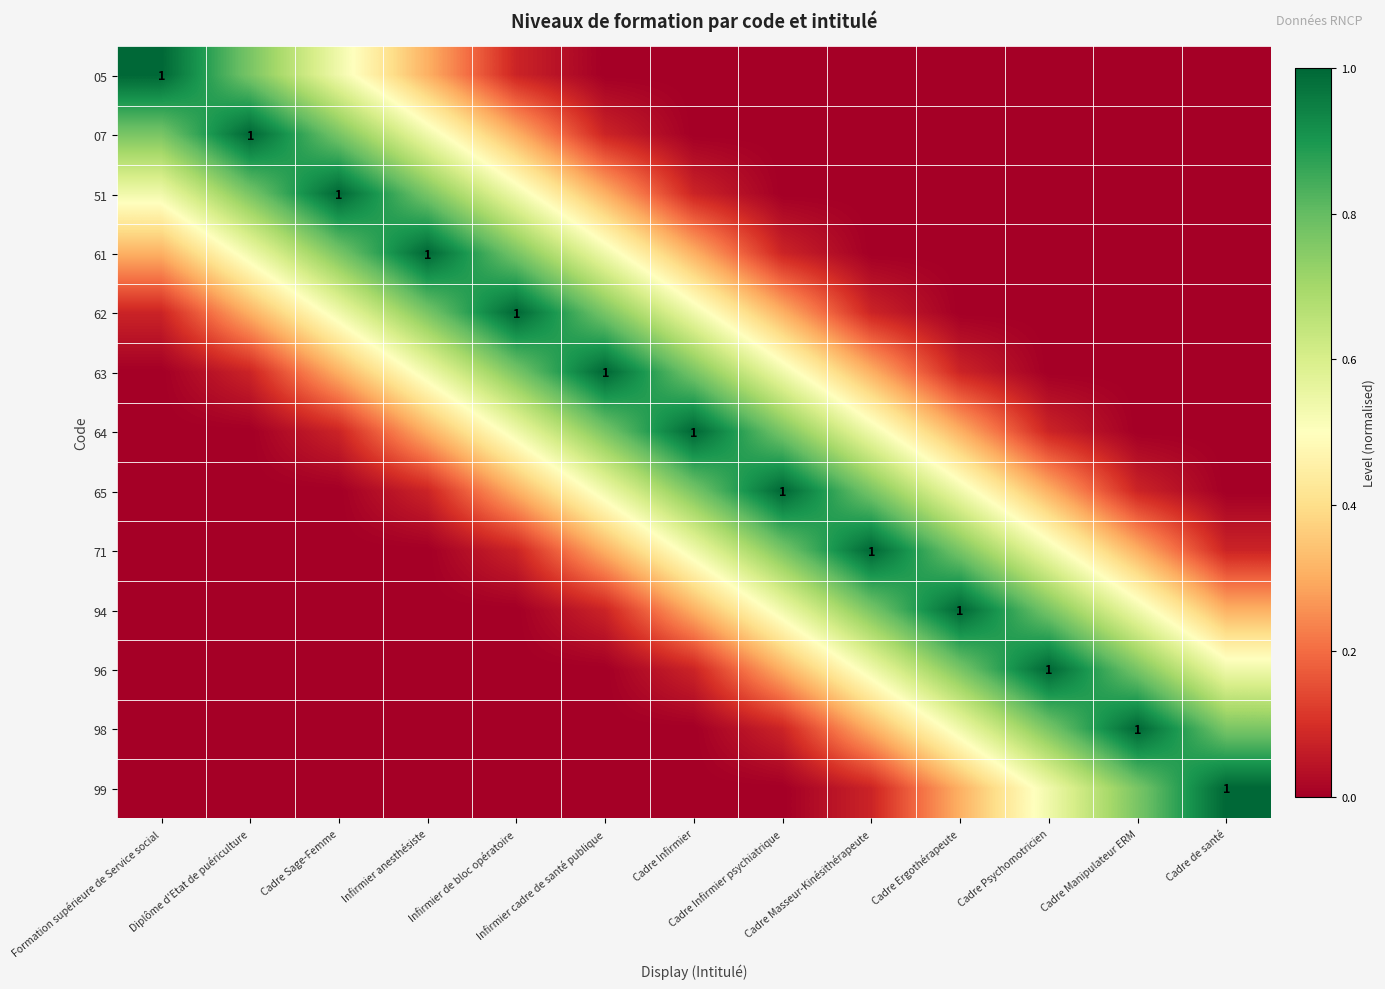

Count the number of categories in the chart.

13